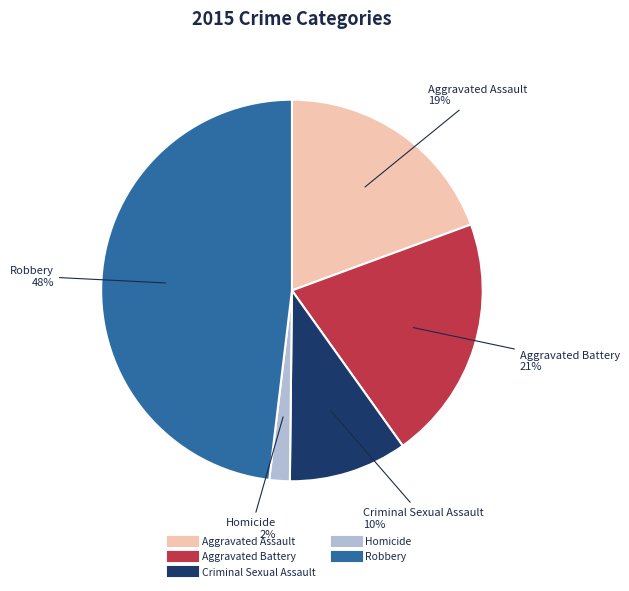

How many segments does this pie chart have?

5